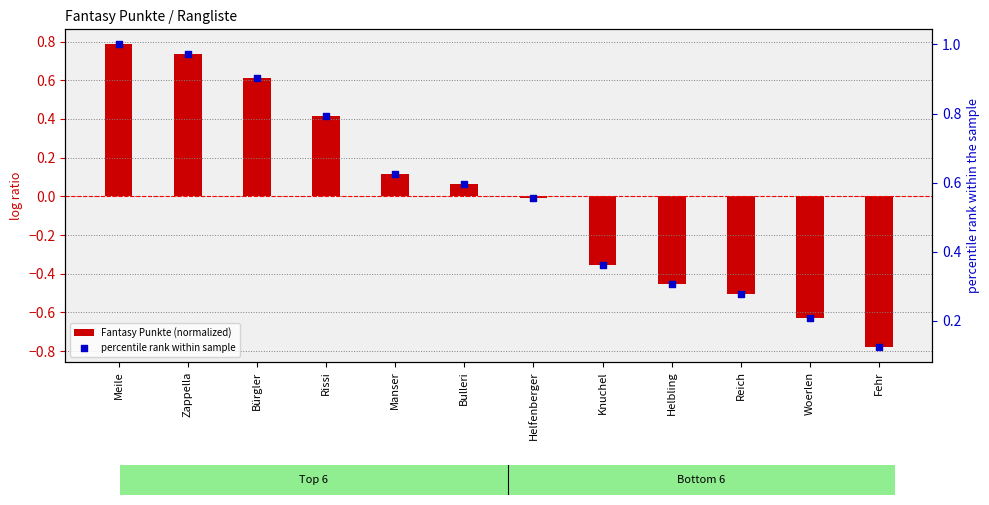

Which series has the largest Y range (max minus min)?

Fantasy Punkte (normalized)